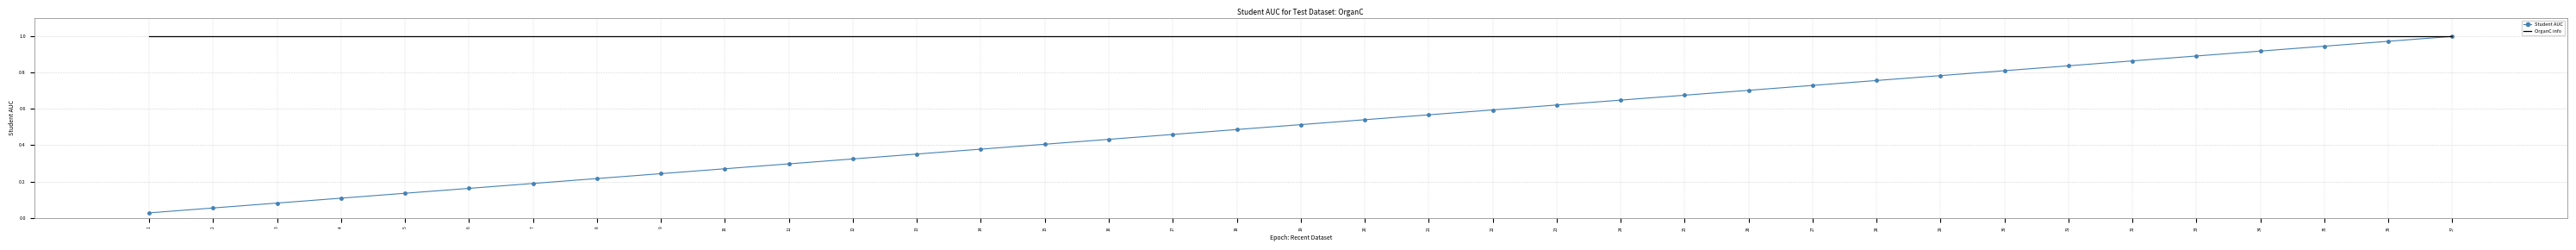

Which series changed the most between 6 and 9?

Student AUC